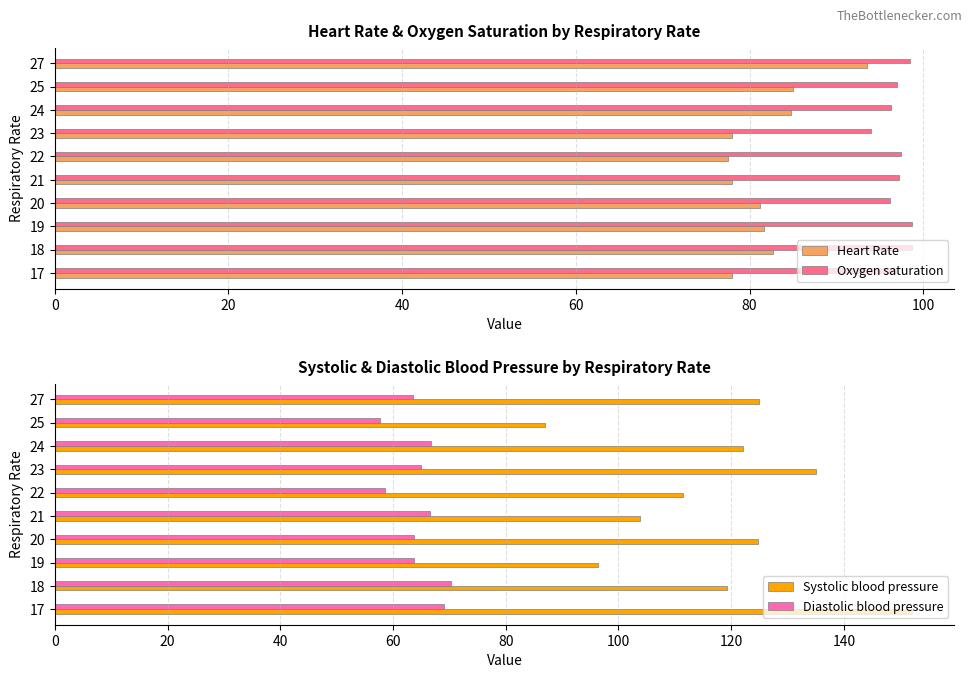

The value of Diastolic blood pressure at 23 is 65.0. True or false?

True